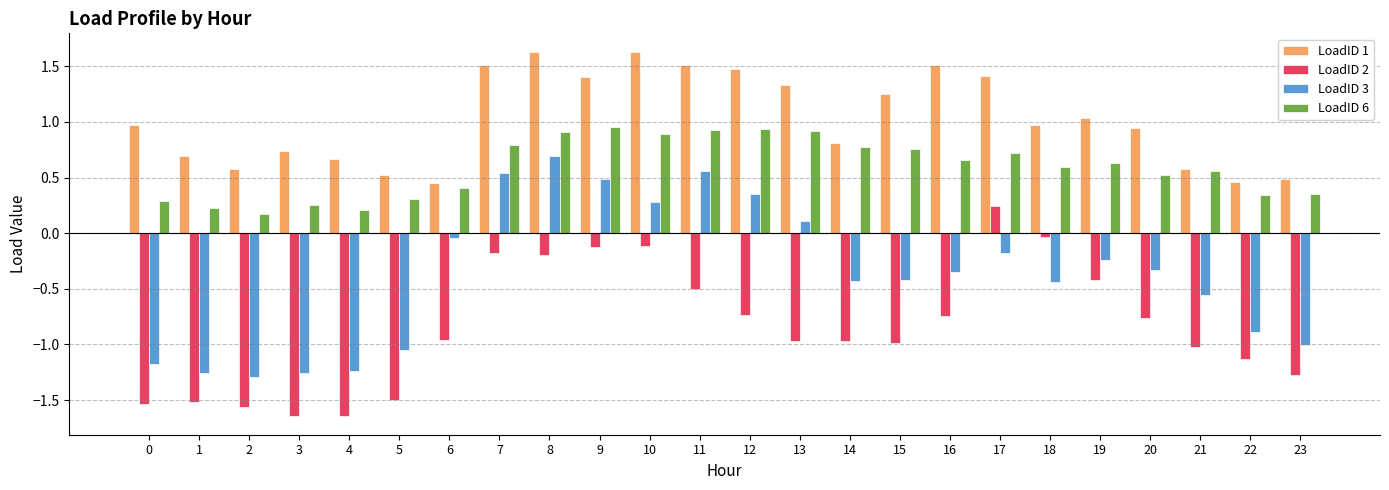

What is the greatest value displayed?

1.6